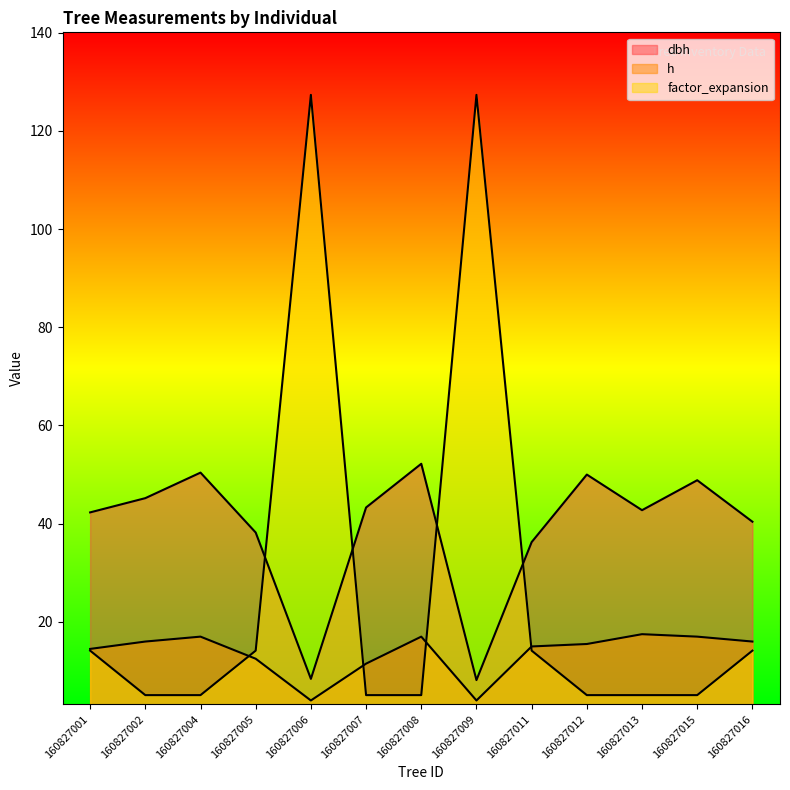

What is the maximum value shown in the chart?

127.3